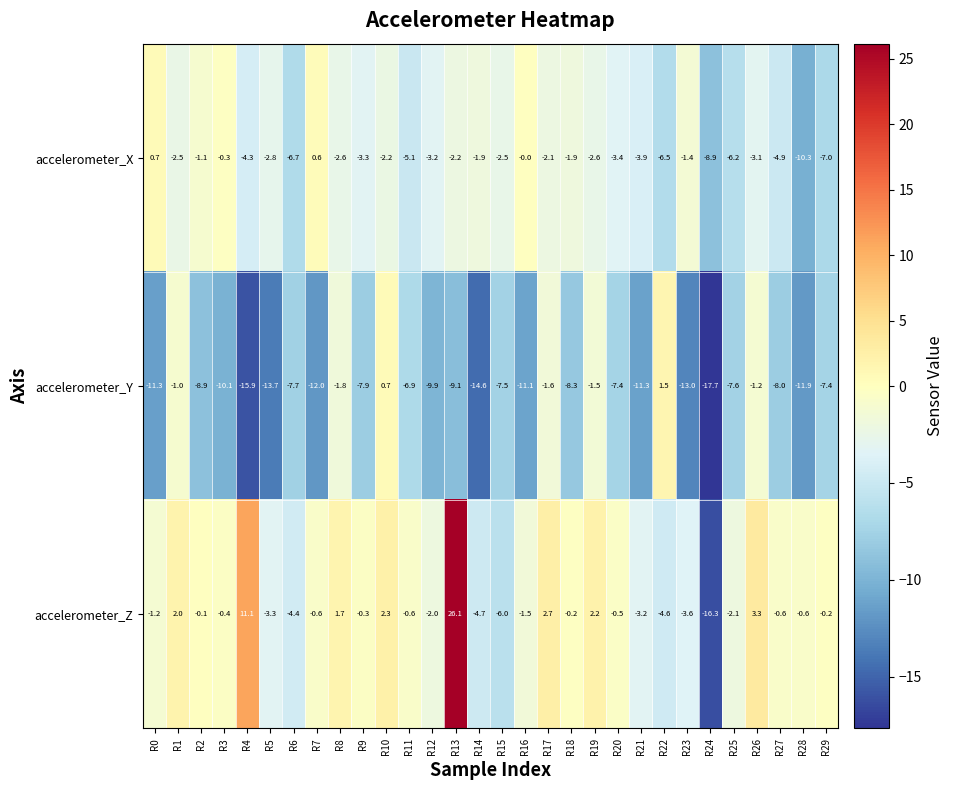

What is the sum of the accelerometer_X values at R29 and R22?

-13.5